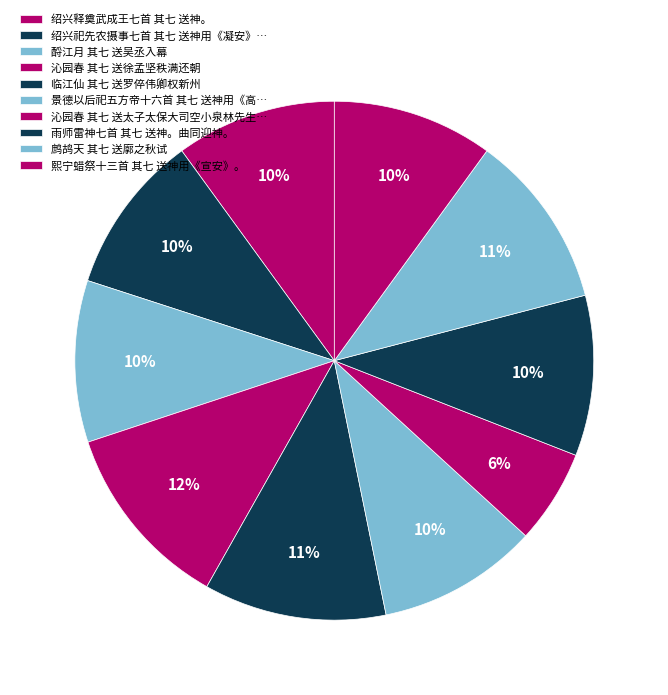

How many slices are in this pie chart?

10